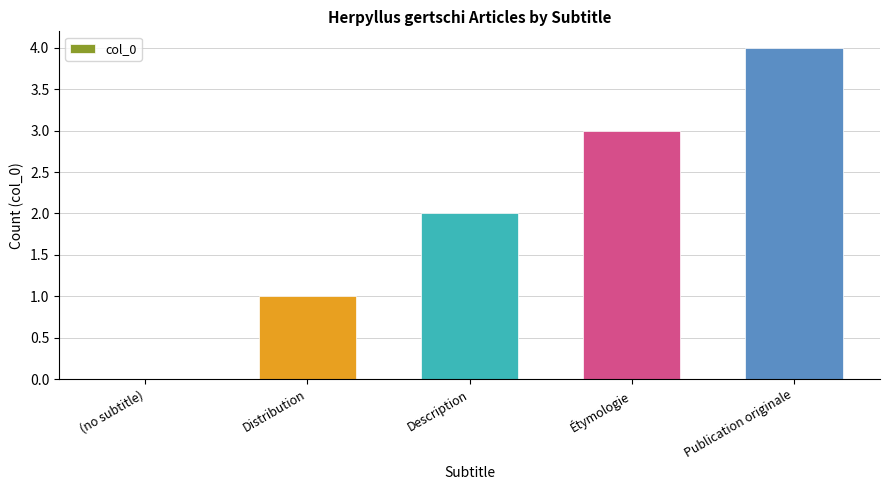

Reading right to left, extract all data points from this chart.

4	3	2	1	0